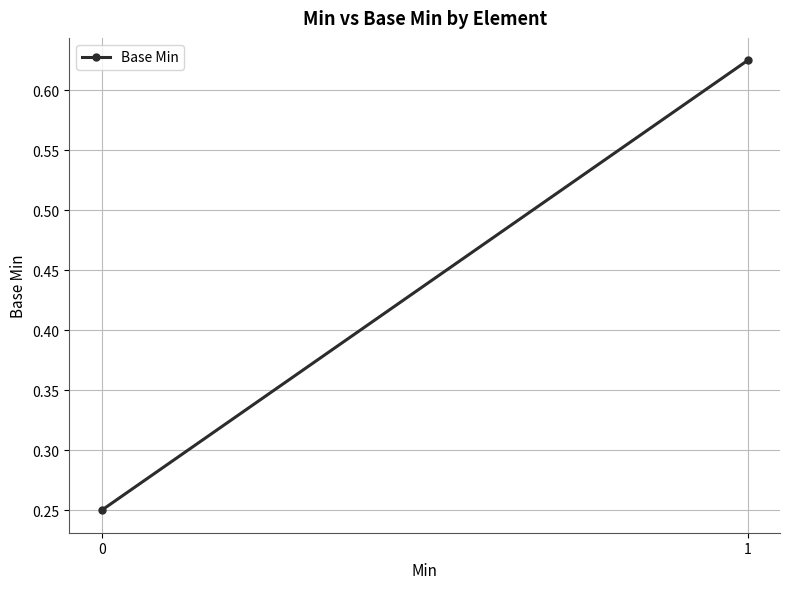

What is the maximum value shown in the chart?

0.6